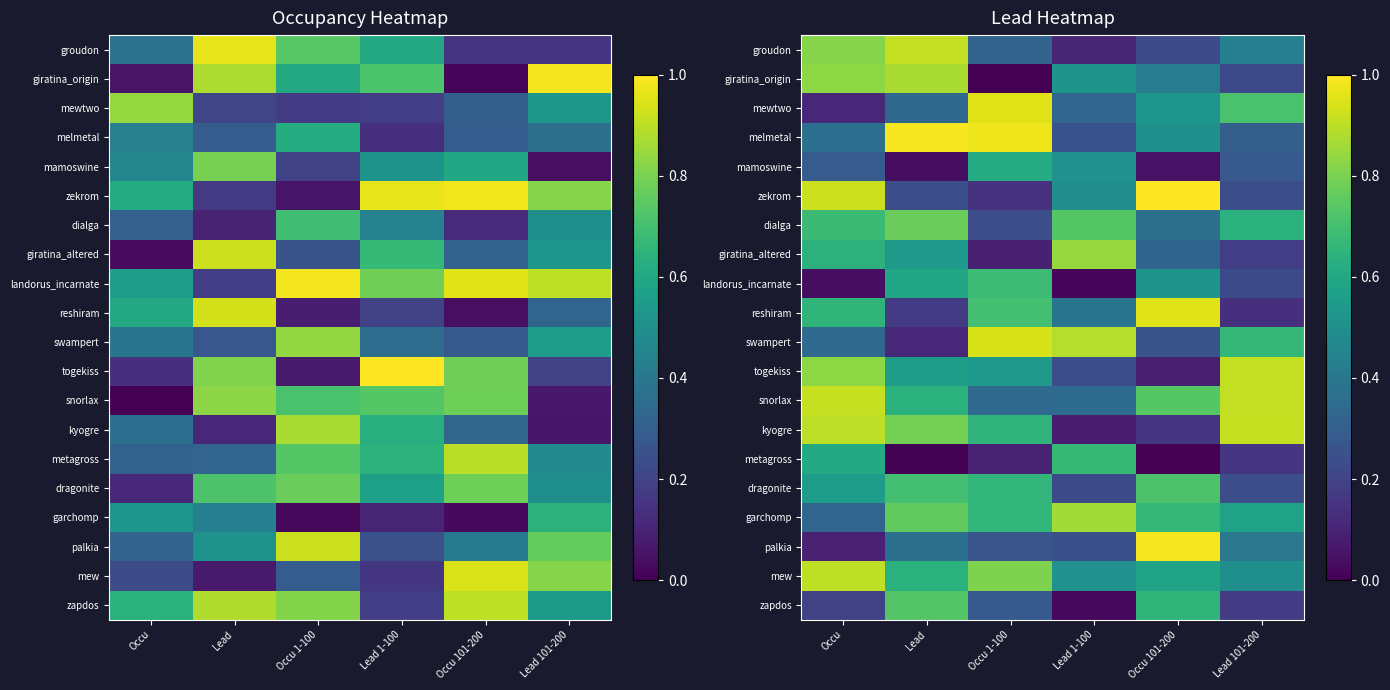

List the series in order of their peak value, highest first.

zekrom, palkia, melmetal, mewtwo, reshiram, swampert, snorlax, kyogre, togekiss, groudon, mew, giratina_origin, garchomp, giratina_altered, dialga, zapdos, dragonite, landorus_incarnate, metagross, mamoswine